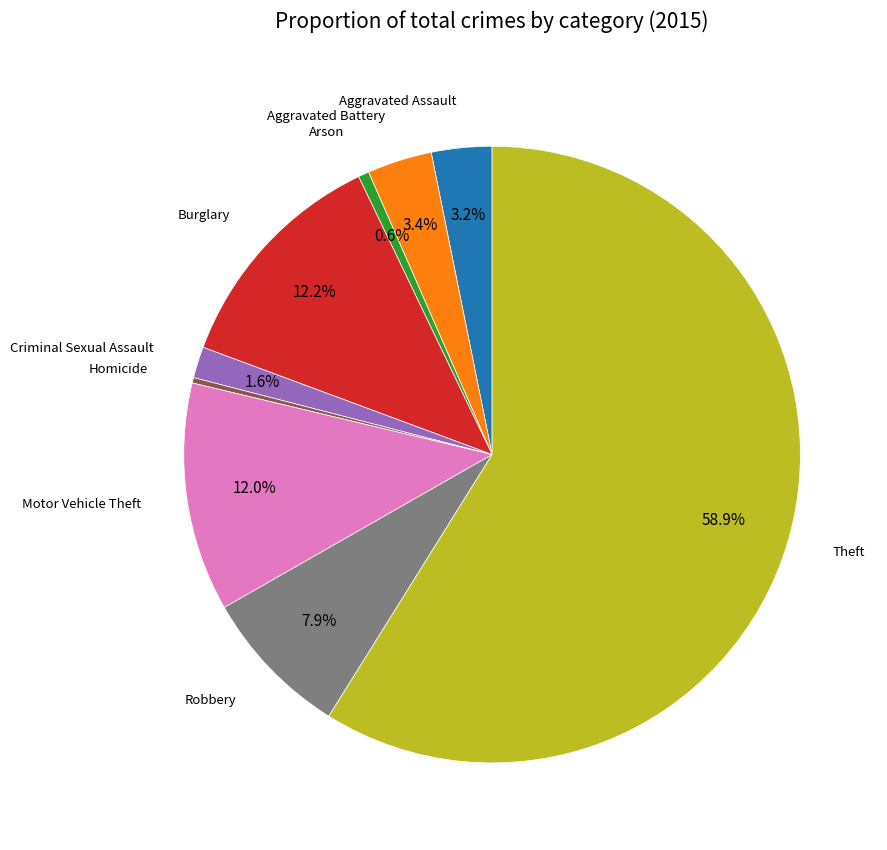

What percentage is the Aggravated Battery slice, to the nearest percent?

3%